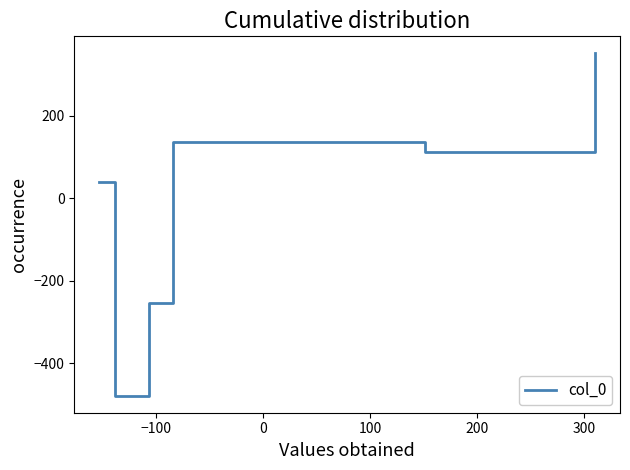

What is the sum of all values?

-90.8